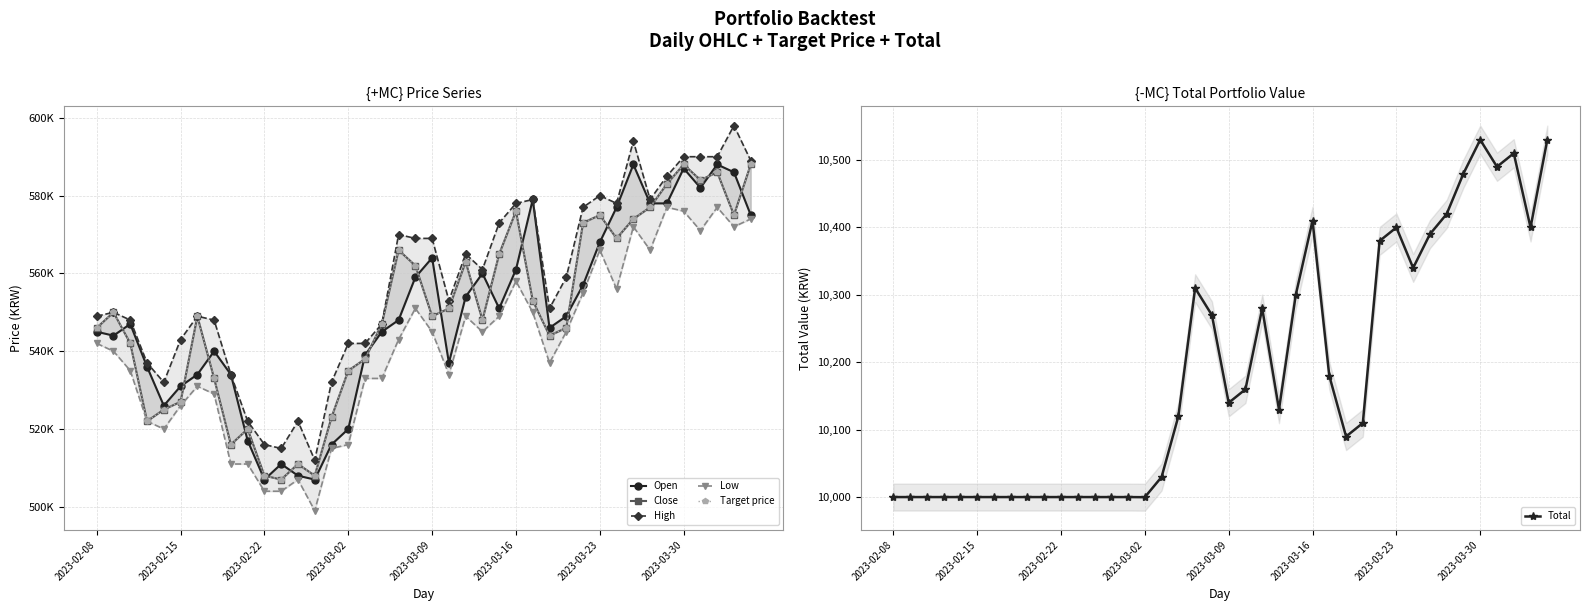

Reading right to left, list all the values displayed in this chart.

Open: 575000.0	586000.0	588000.0	582000.0	587000.0	578000.0	578000.0	588000.0	577000.0	568000.0	557000.0	549000.0	546000.0	579000.0	561000.0	551000.0	560000.0	554000.0	537000.0	564000.0	559000.0	548000.0	545000.0	539000.0	520000.0	516000.0	507000.0	508000.0	511000.0	507000.0	517000.0	534000.0	540000.0	534000.0	531000.0	526000.0	536000.0	547000.0	544000.0	545000.0
Close: 588000.0	575000.0	586000.0	584000.0	588000.0	583000.0	577000.0	574000.0	569000.0	575000.0	573000.0	546000.0	544000.0	553000.0	576000.0	565000.0	548000.0	563000.0	551000.0	549000.0	562000.0	566000.0	547000.0	538000.0	535000.0	523000.0	508000.0	511000.0	507000.0	508000.0	520000.0	516000.0	533000.0	549000.0	527000.0	525000.0	522000.0	542000.0	550000.0	546000.0
High: 589000.0	598000.0	590000.0	590000.0	590000.0	585000.0	579000.0	594000.0	578000.0	580000.0	577000.0	559000.0	551000.0	579000.0	578000.0	573000.0	561000.0	565000.0	553000.0	569000.0	569000.0	570000.0	547000.0	542000.0	542000.0	532000.0	512000.0	522000.0	515000.0	516000.0	522000.0	534000.0	548000.0	549000.0	543000.0	532000.0	537000.0	548000.0	550000.0	549000.0
Low: 574000.0	572000.0	577000.0	571000.0	576000.0	577000.0	566000.0	572000.0	556000.0	566000.0	555000.0	545000.0	537000.0	550000.0	558000.0	549000.0	545000.0	549000.0	534000.0	545000.0	551000.0	543000.0	533000.0	533000.0	516000.0	515000.0	499000.0	507000.0	504000.0	504000.0	511000.0	511000.0	529000.0	531000.0	526000.0	520000.0	522000.0	535000.0	540000.0	542000.0
Target price: 588000.0	575000.0	586000.0	584000.0	588000.0	583000.0	577000.0	574000.0	569000.0	575000.0	573000.0	546000.0	544000.0	553000.0	576000.0	565000.0	548000.0	563000.0	551000.0	549000.0	562000.0	566000.0	547000.0	538000.0	535000.0	523000.0	508000.0	511000.0	507000.0	508000.0	520000.0	516000.0	533000.0	549000.0	527000.0	525000.0	522000.0	542000.0	550000.0	546000.0
Total: 10529.8	10399.8	10509.8	10489.8	10529.8	10479.8	10419.8	10389.8	10339.8	10399.8	10379.8	10109.8	10089.8	10179.8	10409.8	10299.8	10129.8	10279.8	10159.8	10139.8	10269.8	10309.8	10119.8	10029.8	9999.8	10000.0	10000.0	10000.0	10000.0	10000.0	10000.0	10000.0	10000.0	10000.0	10000.0	10000.0	10000.0	10000.0	10000.0	10000.0